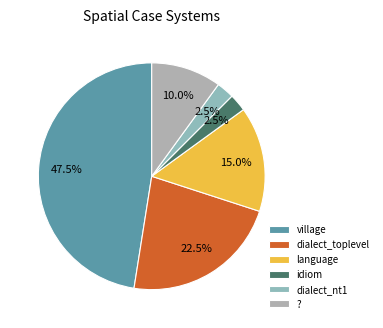

How many segments does this pie chart have?

6